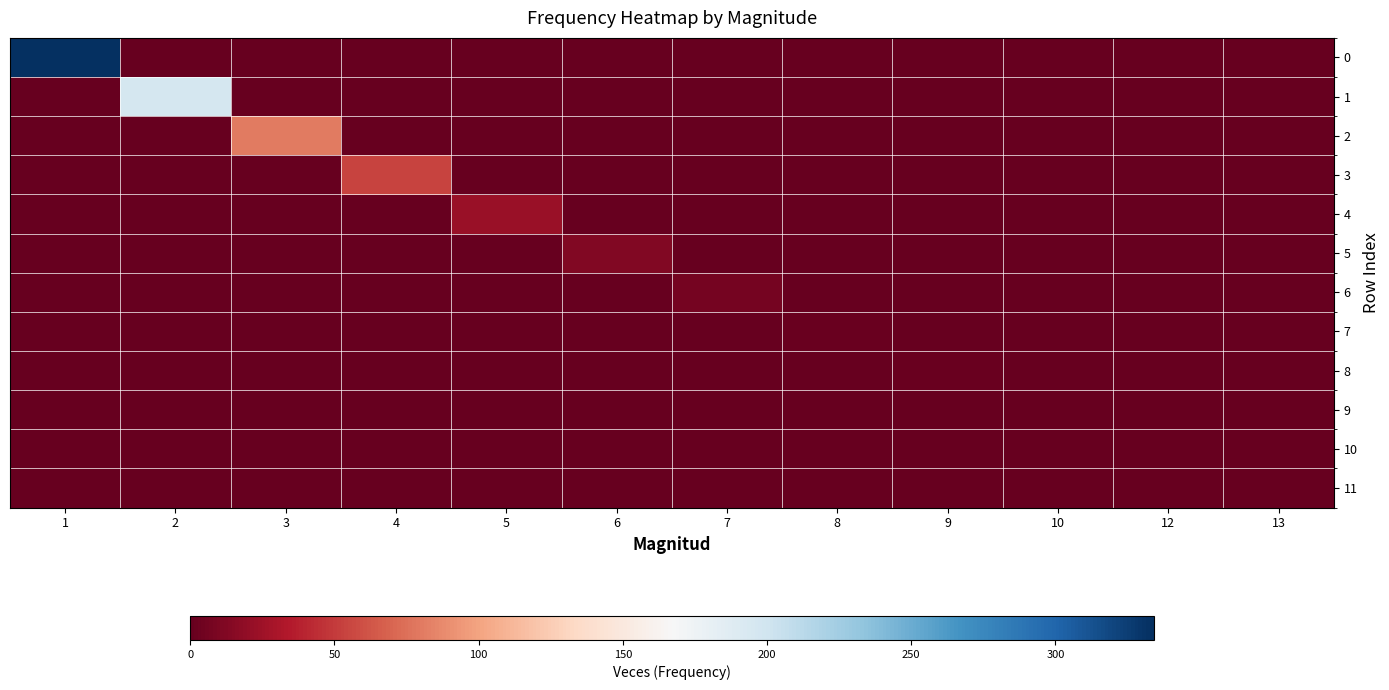

At which category does the chart reach its minimum across all series?

2